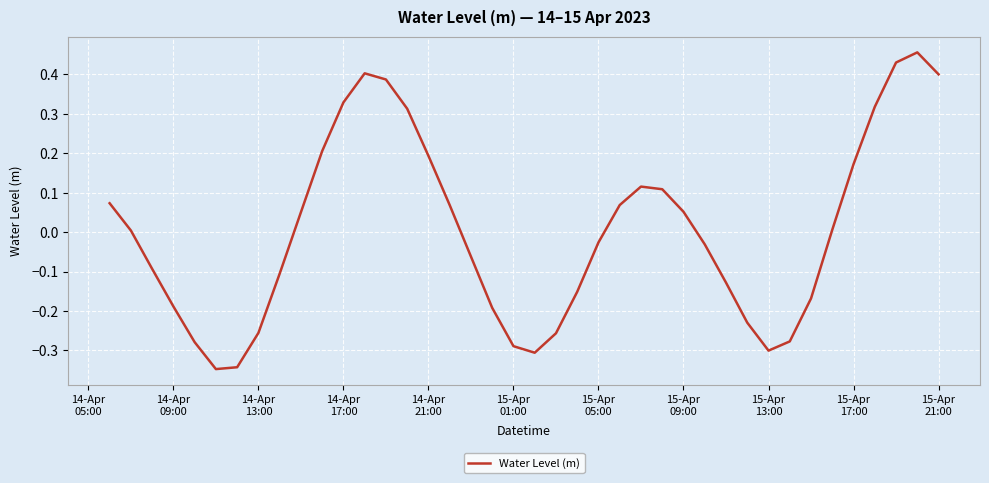

What is the difference between the maximum and minimum values?

0.8